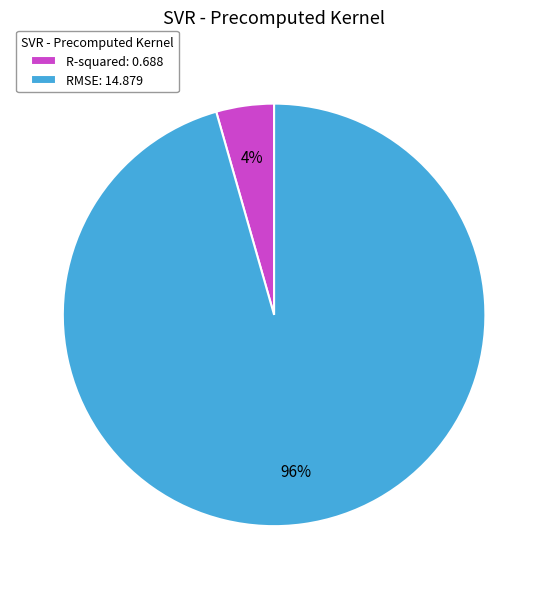

To the nearest percent, what is the average slice percentage?

50%